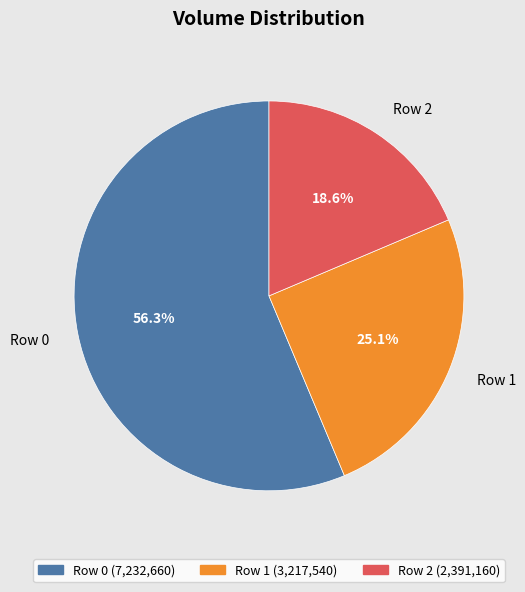

Count the number of slices in the pie.

3